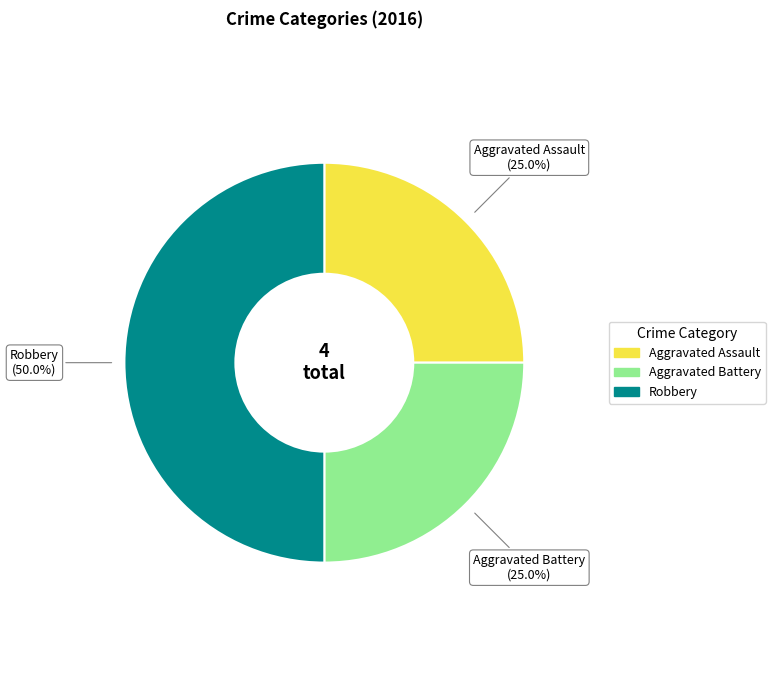

Between Robbery and Aggravated Battery, which is larger?

Robbery